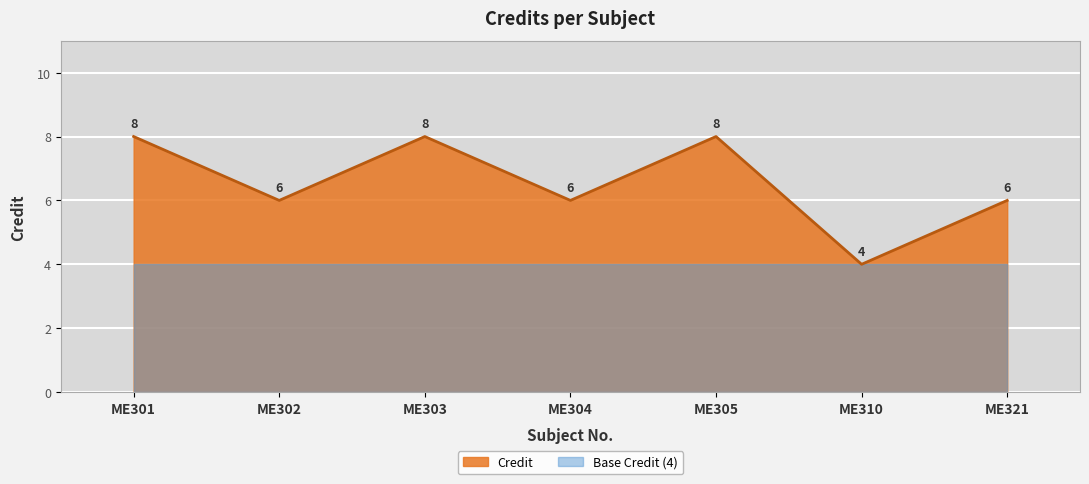

At which category does the chart reach its minimum across all series?

ME310